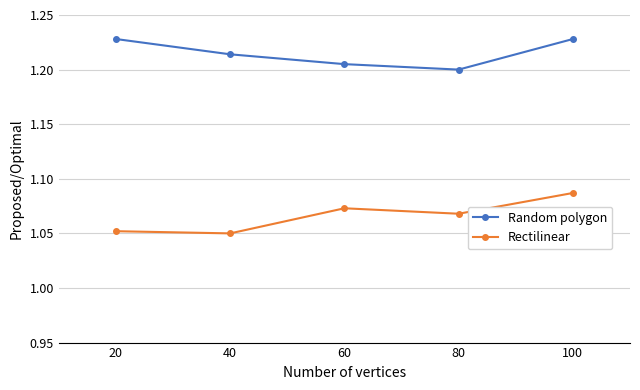

Is it true that Random polygon equals 1.2 at 100?

True